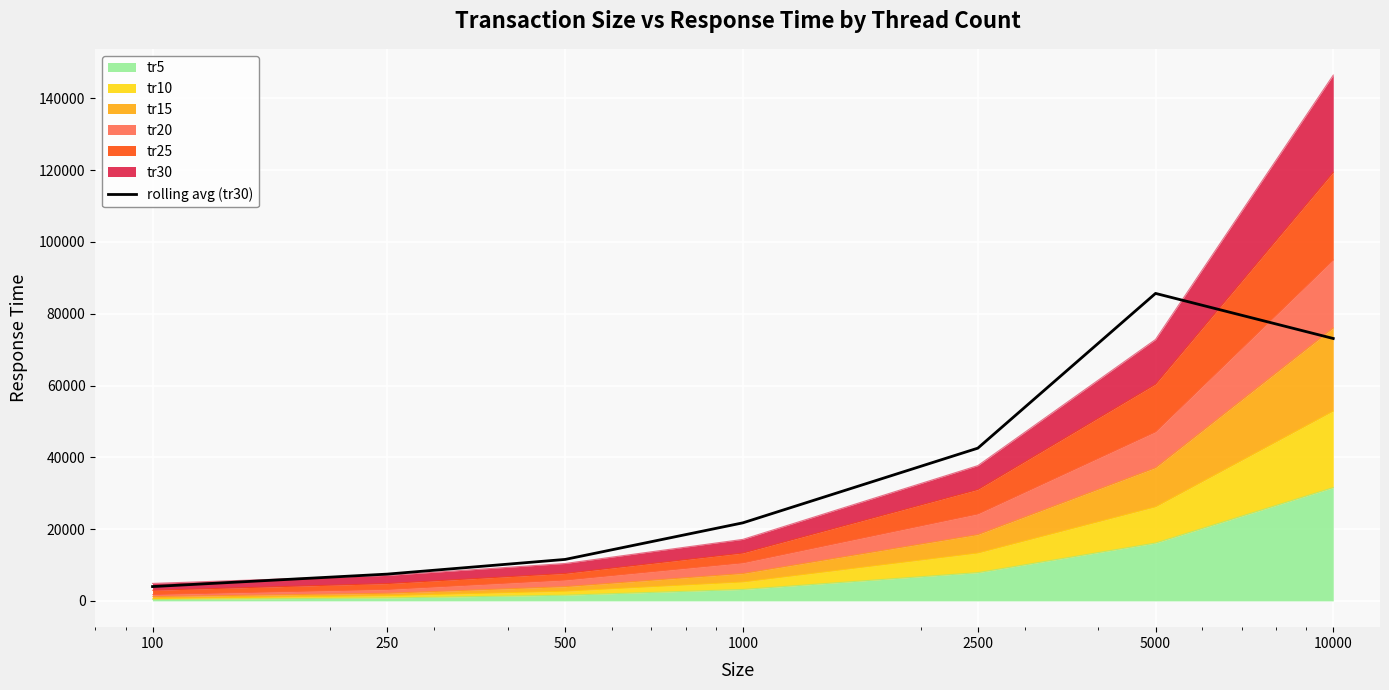

What is the value of the 4th point from the left?

21744.0